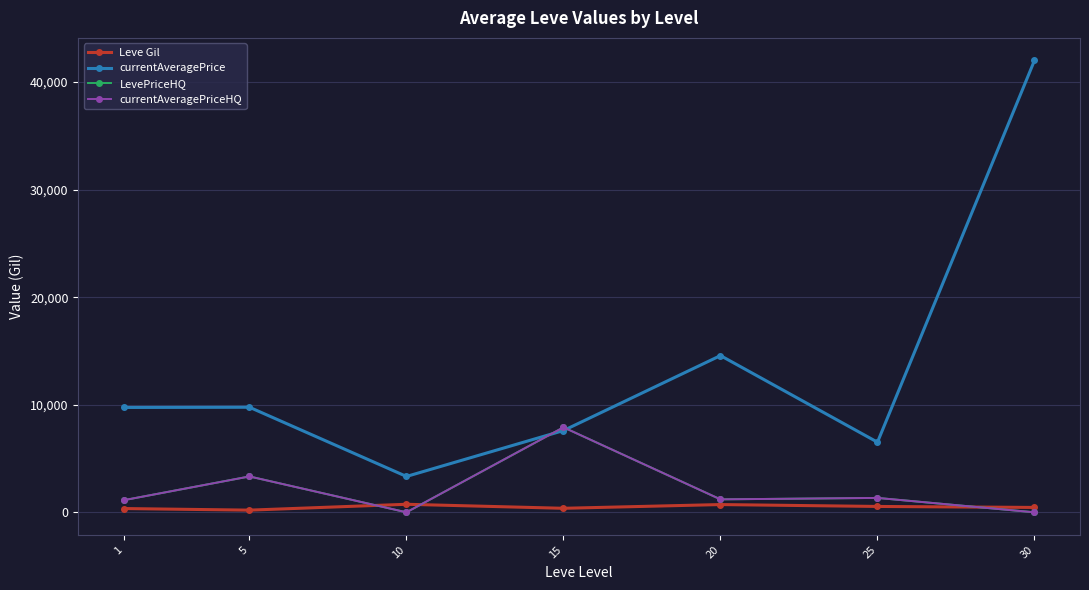

What is the difference between the currentAveragePrice values at 30 and 15?

34399.9